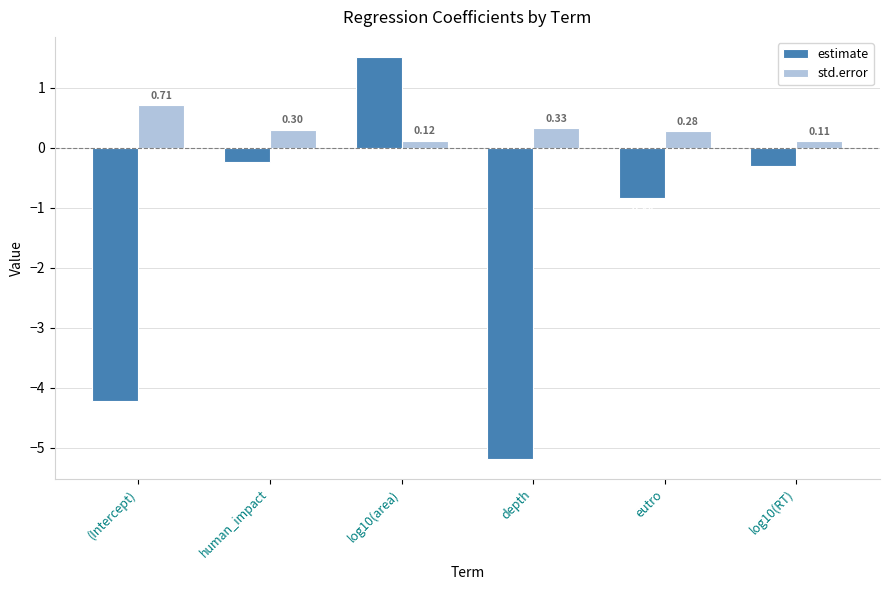

At how many categories does at least one series exceed -1?

6